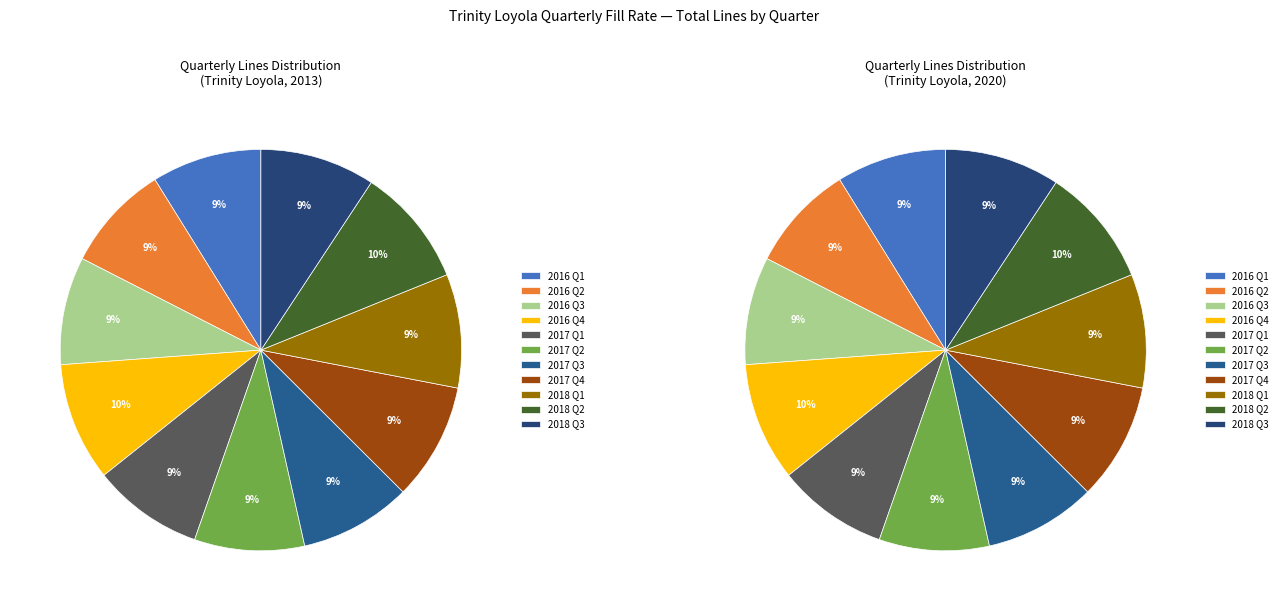

What is the smallest slice in the pie chart?

2016 Q2